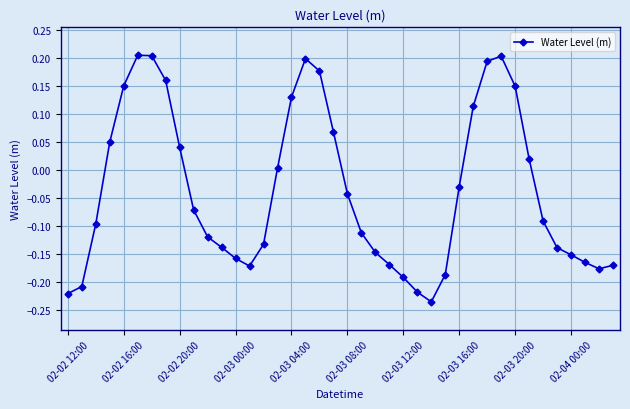

What is the difference between the maximum and minimum values?

0.4